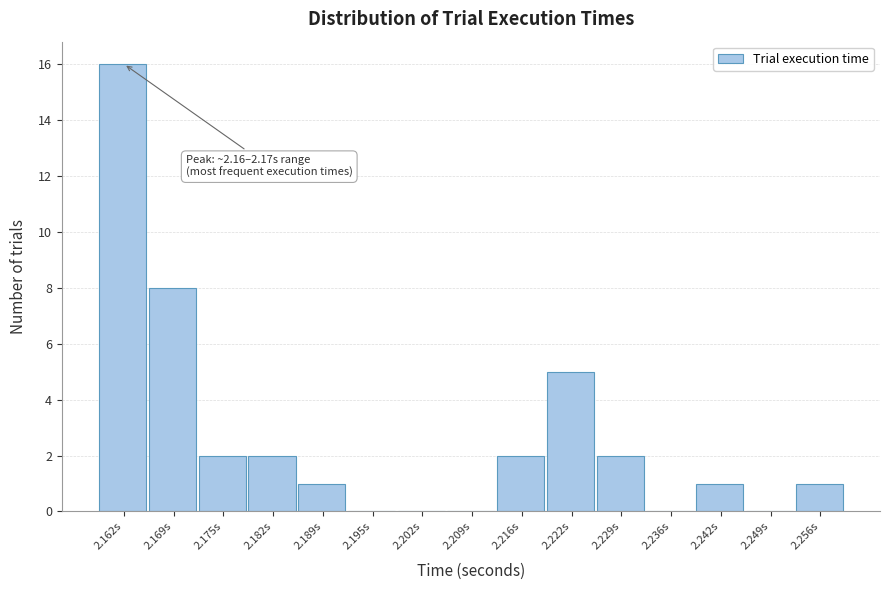

Which range on the x-axis has the tallest bar?

2.158 to 2.165